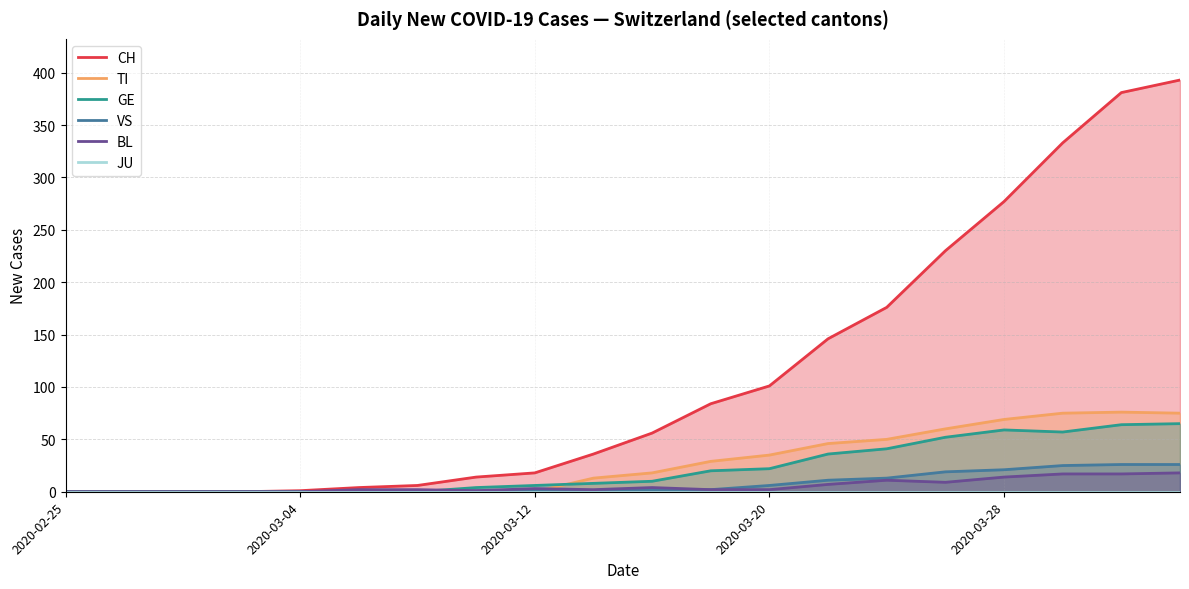

What position from the left is 11?

12